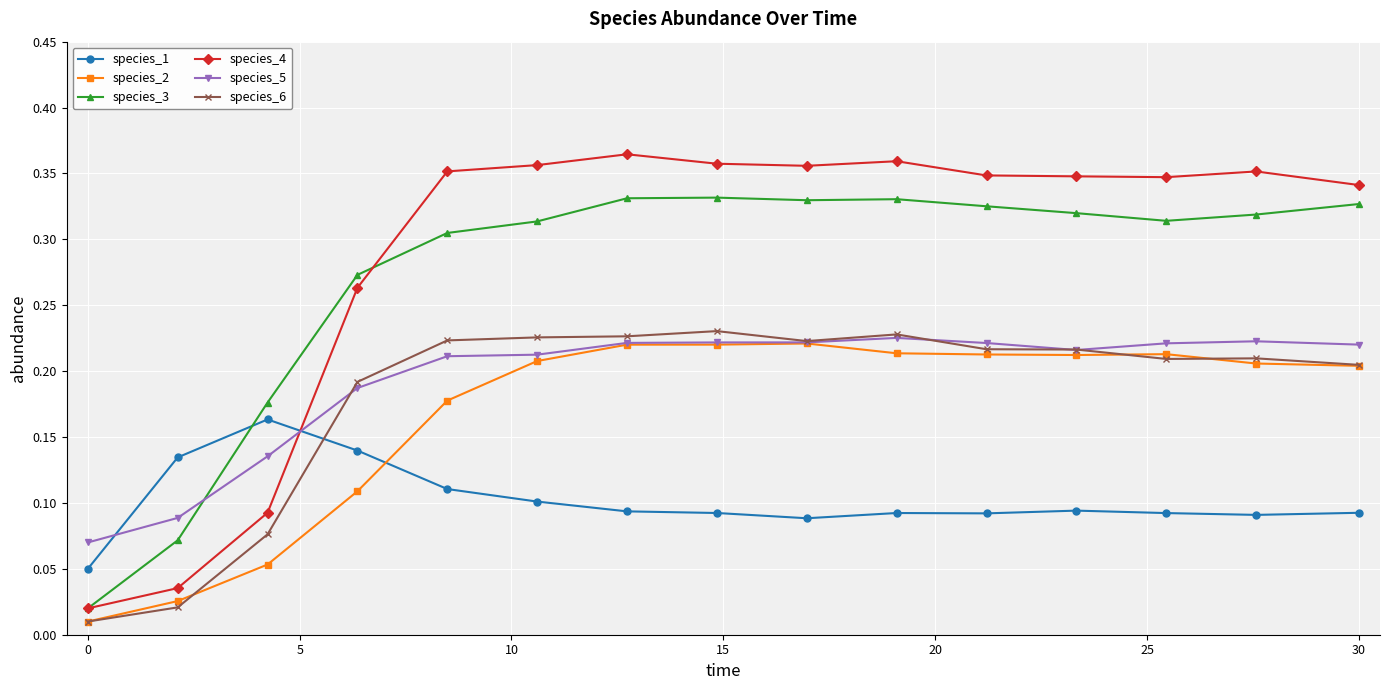

At how many categories does at least one series exceed 0?

15